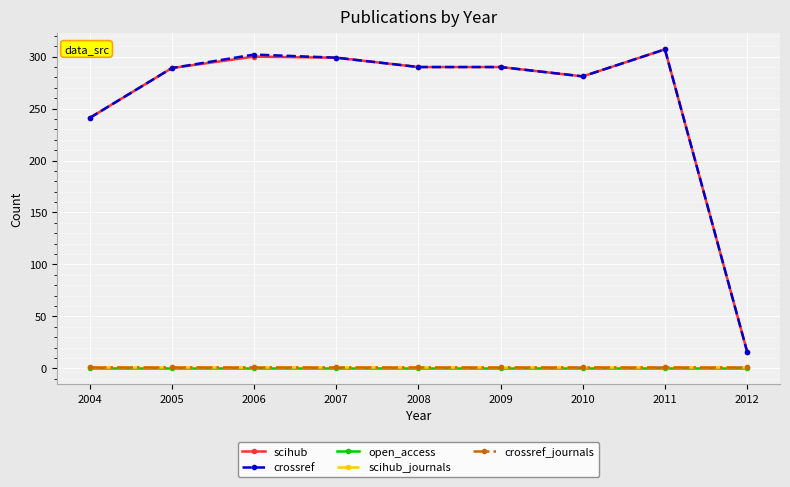

Which series has the largest total across all categories?

crossref